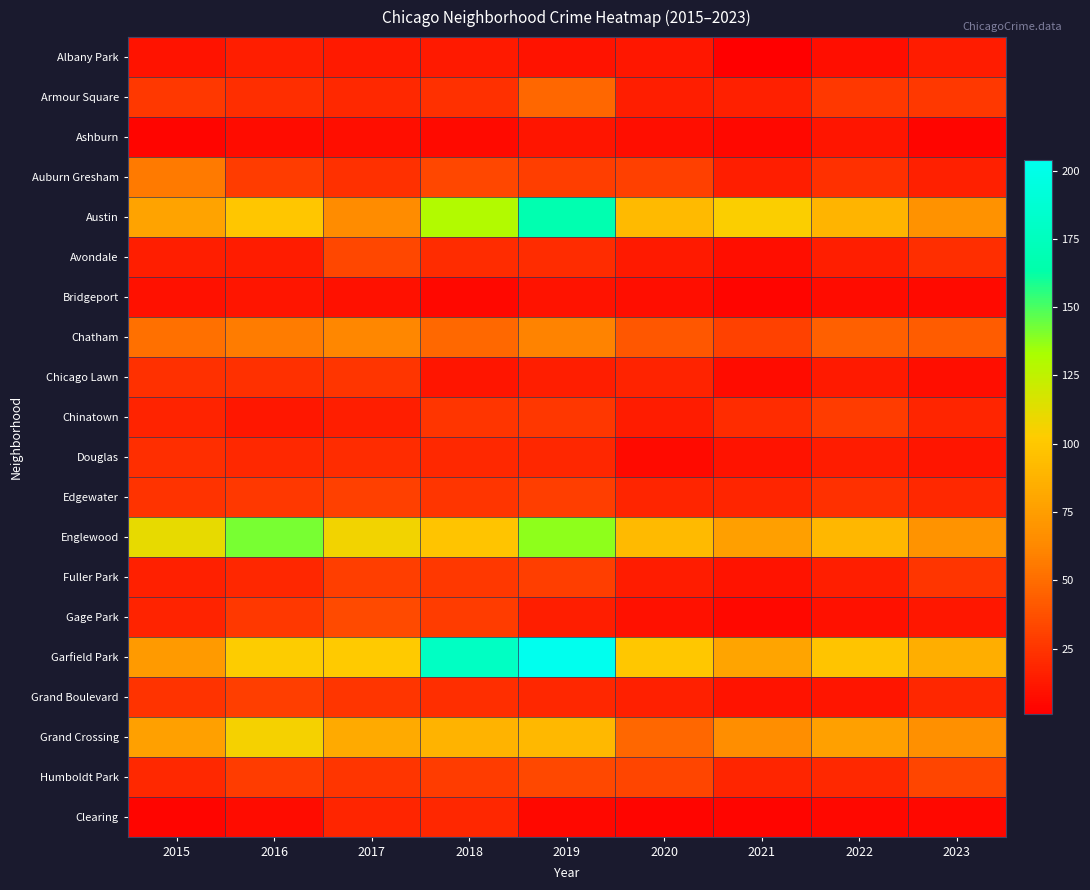

At which category does the chart reach its minimum across all series?

2021